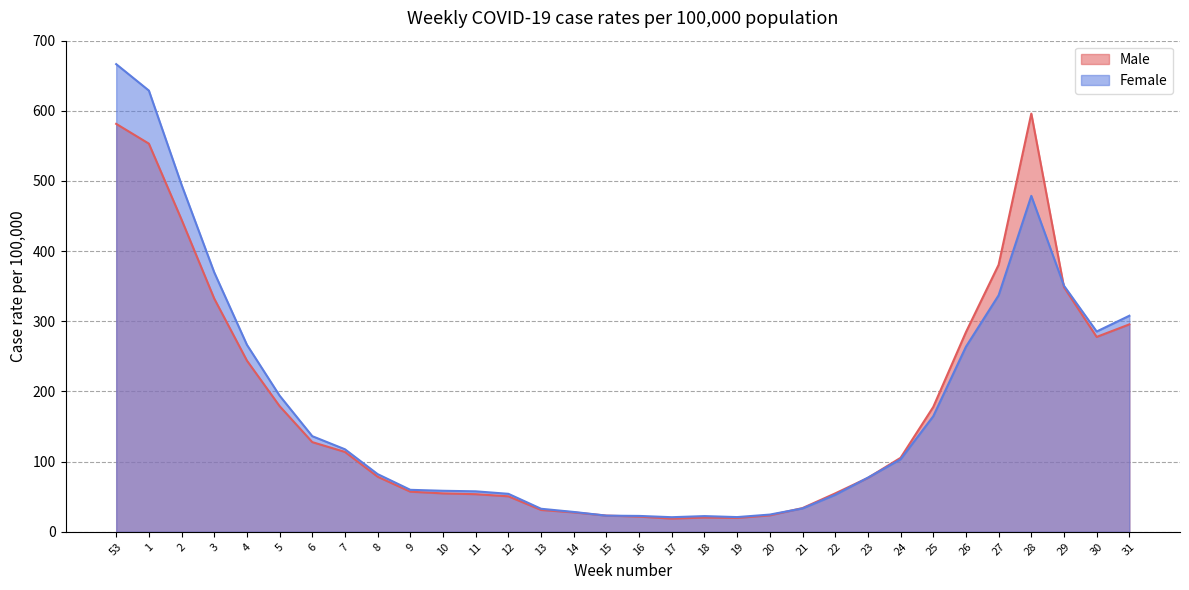

What is the greatest value displayed?

666.5